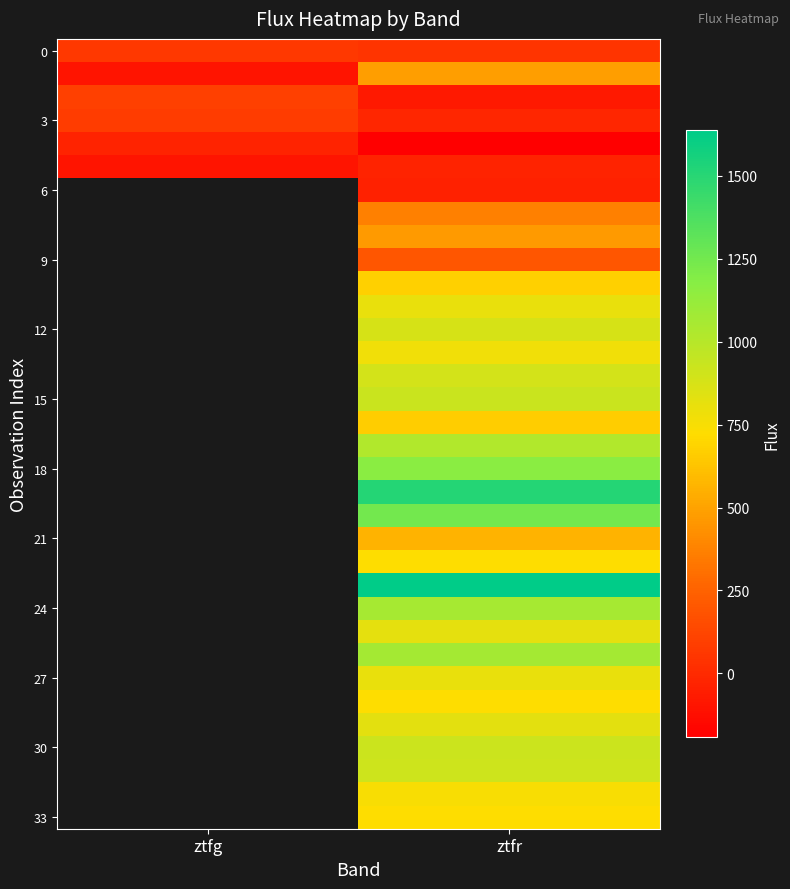

What is the total value across all series at ztfr?

23302.6